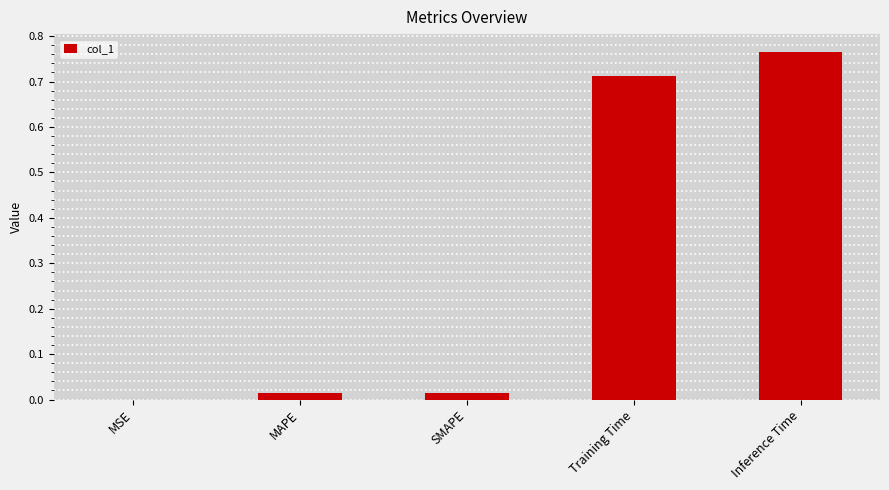

The chart shows a value of 1.3 at Inference Time. True or false?

False